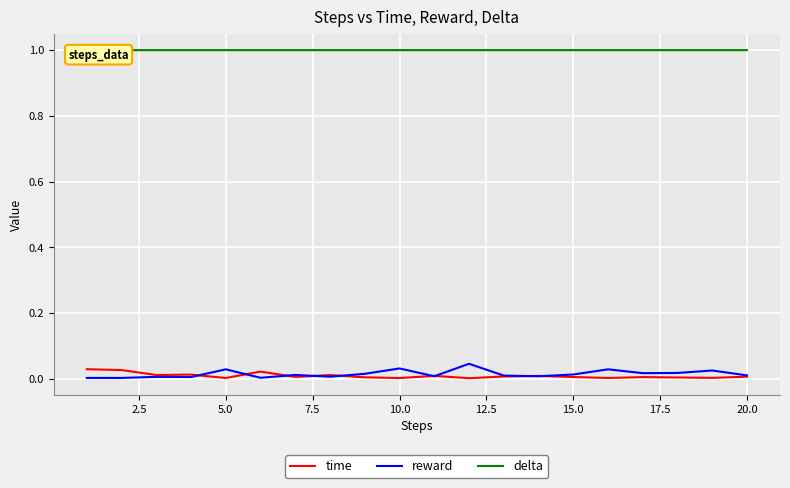

How many lines are shown in the chart?

3